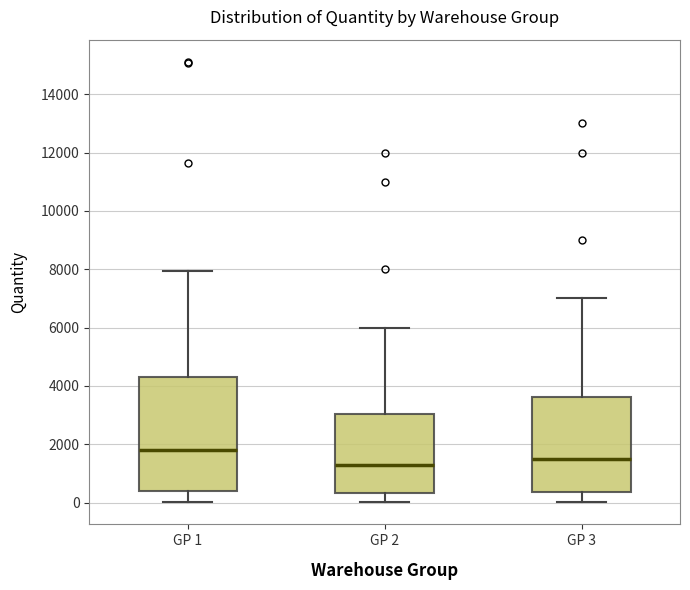

Which box is the tallest, from its lower edge to its upper edge?

GP 1